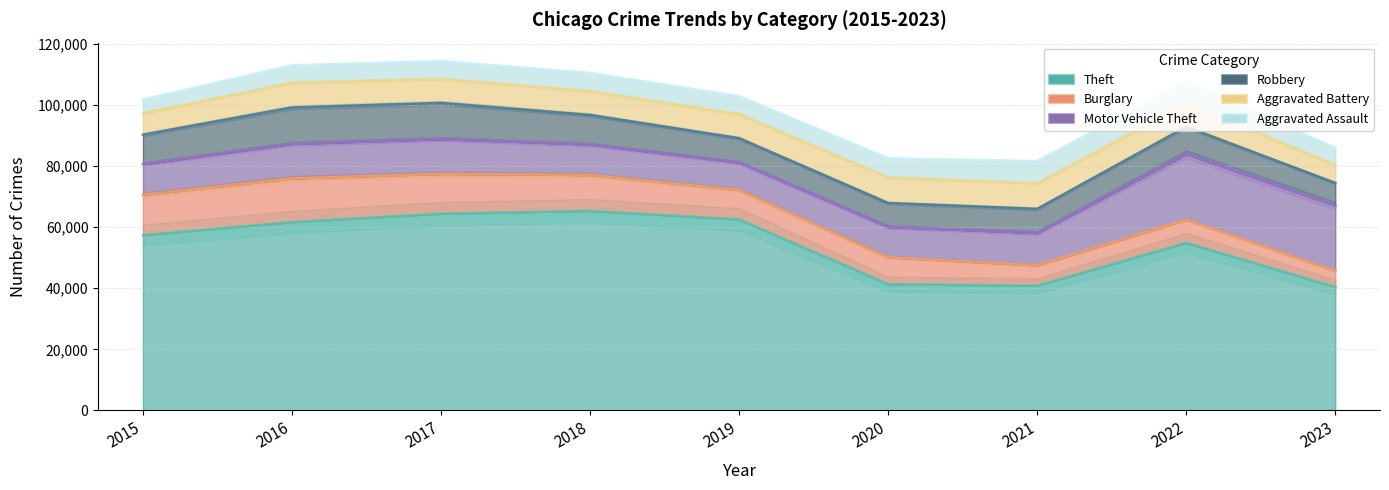

What is the value of the Aggravated Assault point at the 8th from the left?

7280